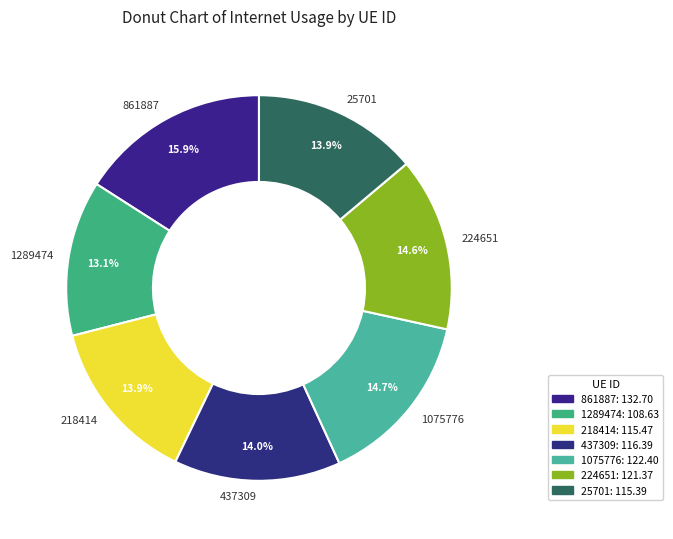

Combined, what portion of the pie is 861887 and 218414?

29.8%